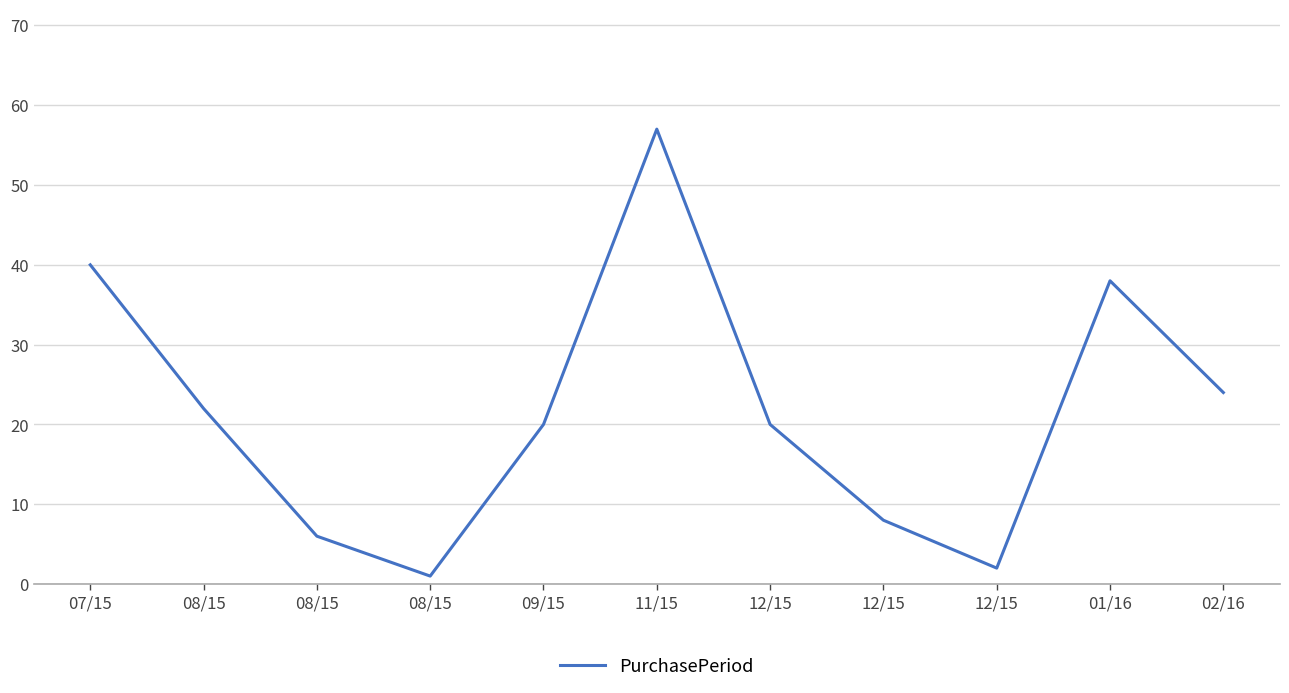

What is the label of the 1st point from the left?

07/15